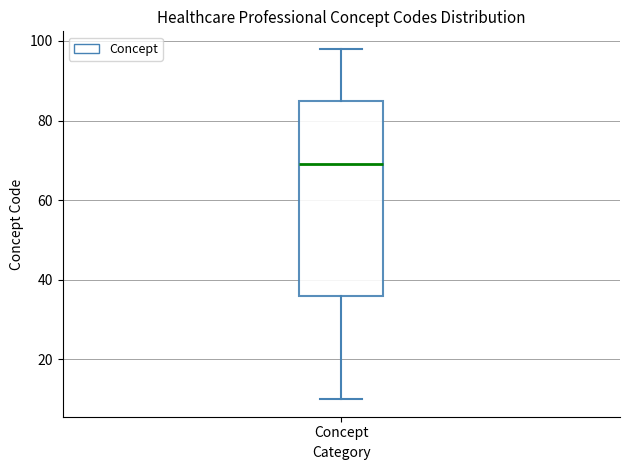

Transcribe this box plot: give where the median line is, the range the box spans, and where the two whiskers end, as read against the y-axis. The values are not printed on the chart, so give them approximately, as read against the axis.

median 70, box 36 to 86, whiskers 10 to 98